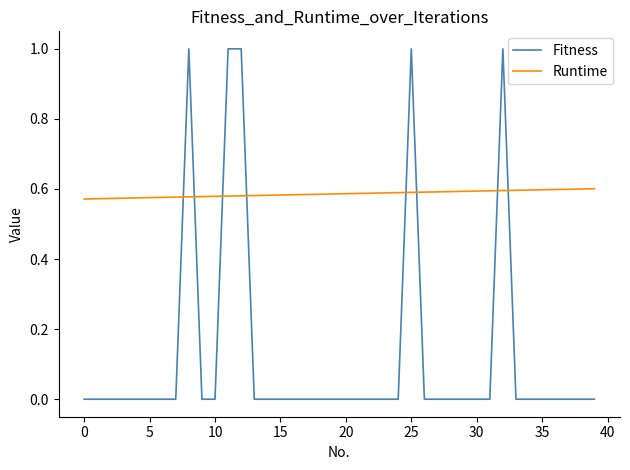

Which series has the largest range (max minus min)?

Fitness